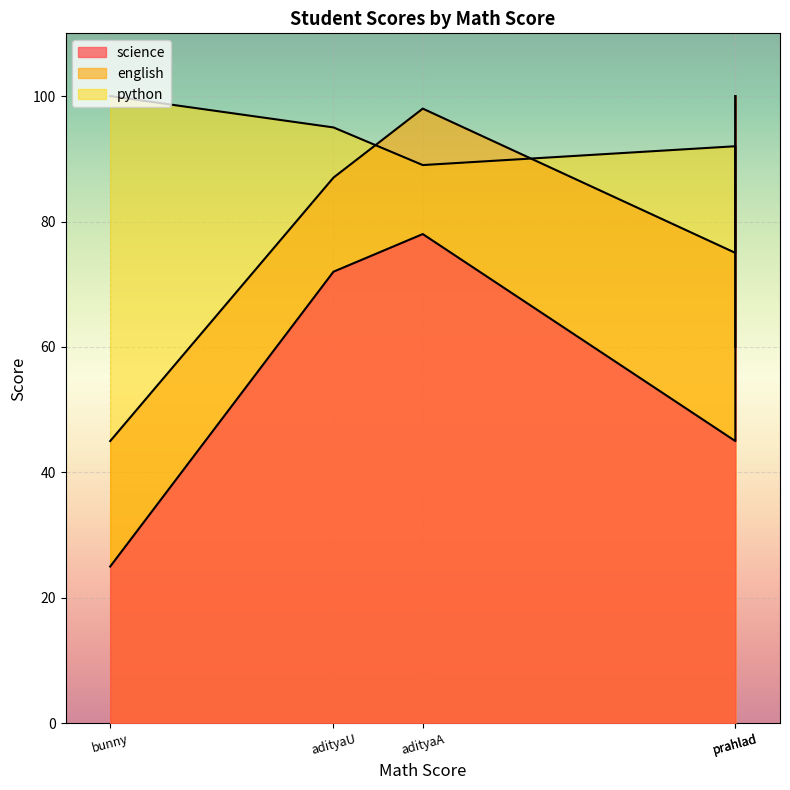

True or false: english and python intersect in this chart.

True